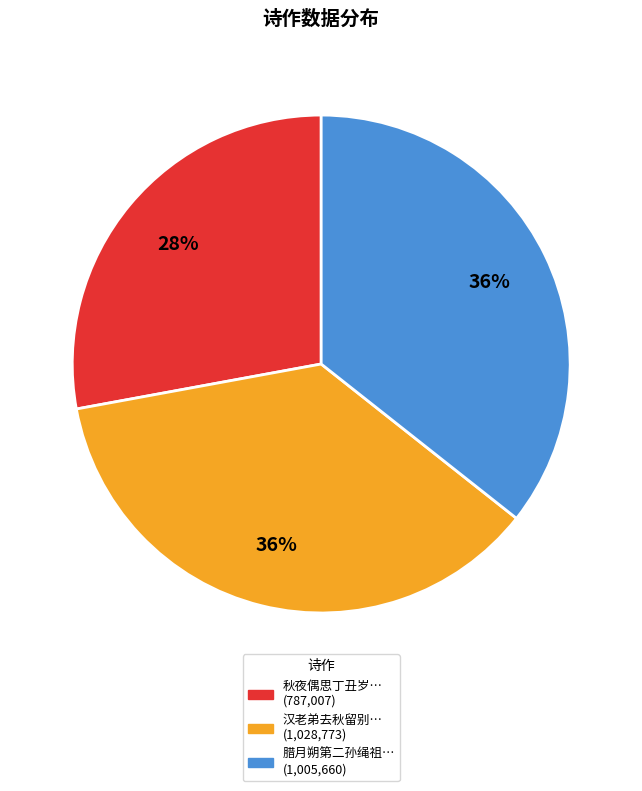

Does any single category account for the majority?

No